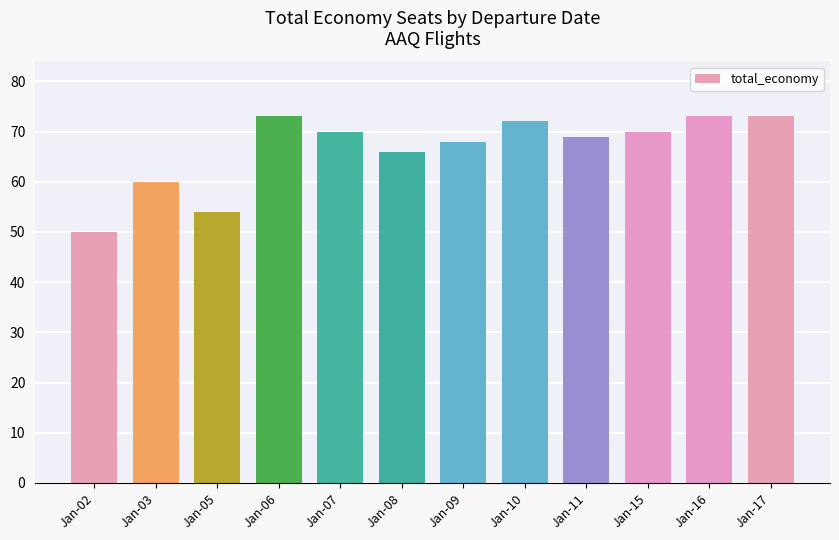

The chart shows a value of 72 at Jan-10. True or false?

True